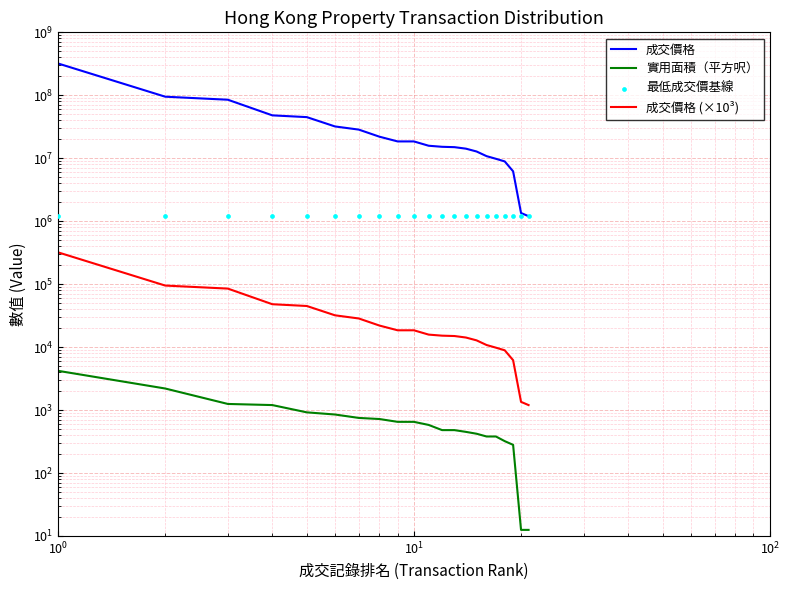

Which series has the largest total across all categories?

成交價格